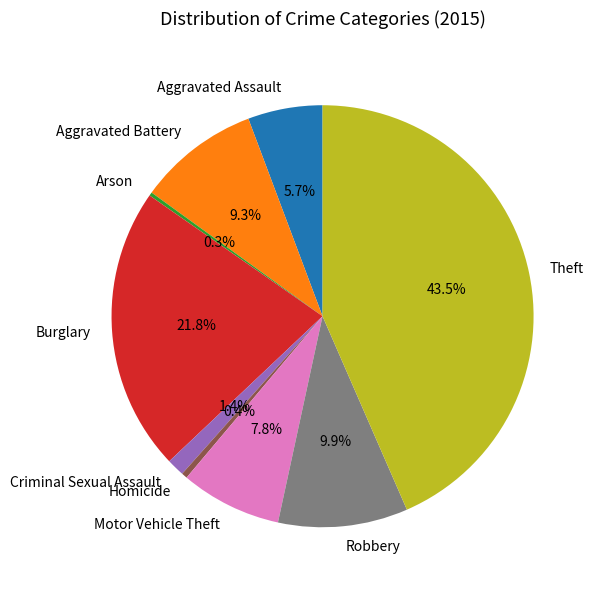

Combined, what portion of the pie is Theft and Burglary?

65.2%